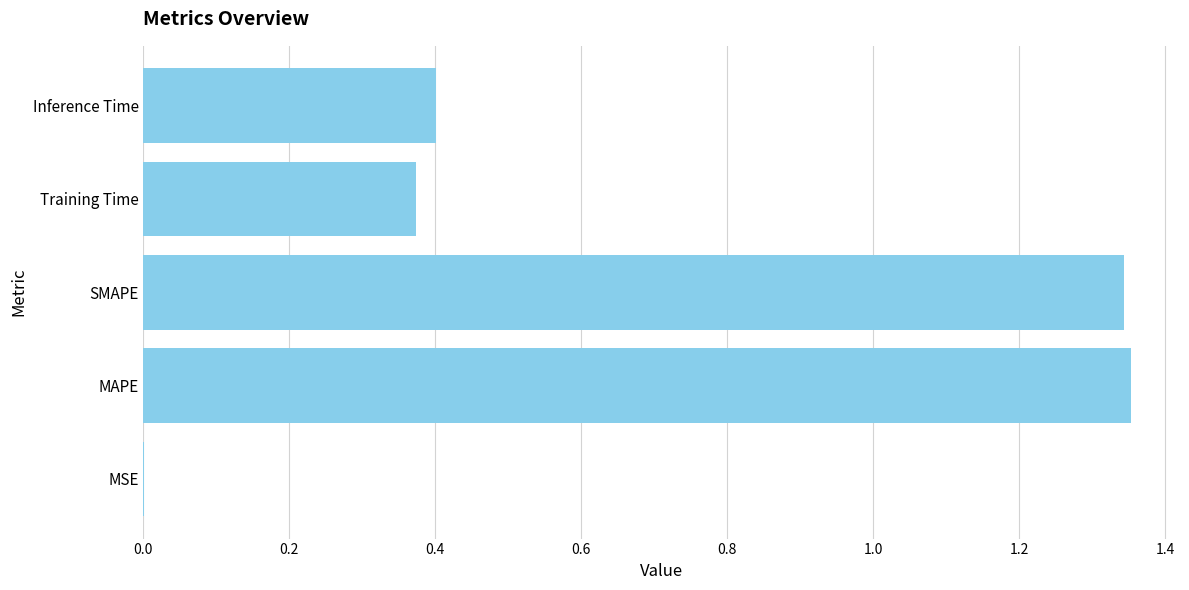

The chart shows a value of 0.4 at Inference Time. True or false?

True